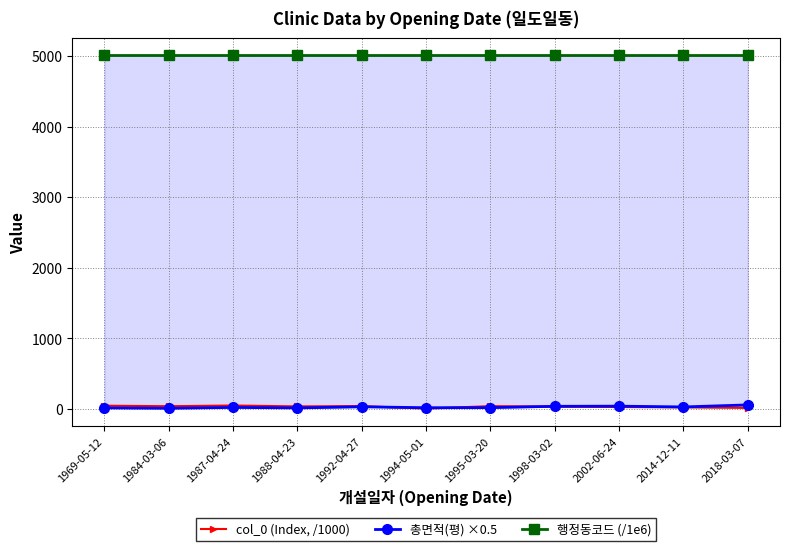

Reading right to left, transcribe all the data shown in this chart.

col_0 (Index, /1000): 14.5	22.1	27.1	32.4	39.2	4.5	40.0	35.4	48.3	38.1	45.6
총면적(평) ×0.5: 56.7	28.0	38.9	36.8	17.8	17.1	29.9	14.0	20.9	9.0	14.3
행정동코드 (/1e6): 5011.1	5011.1	5011.1	5011.1	5011.1	5011.1	5011.1	5011.1	5011.1	5011.1	5011.1